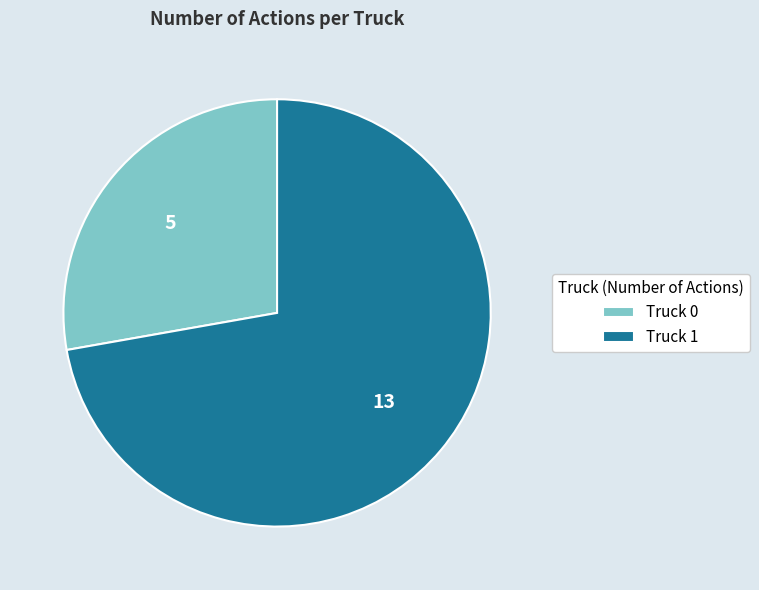

Which slice is the largest?

Truck 1